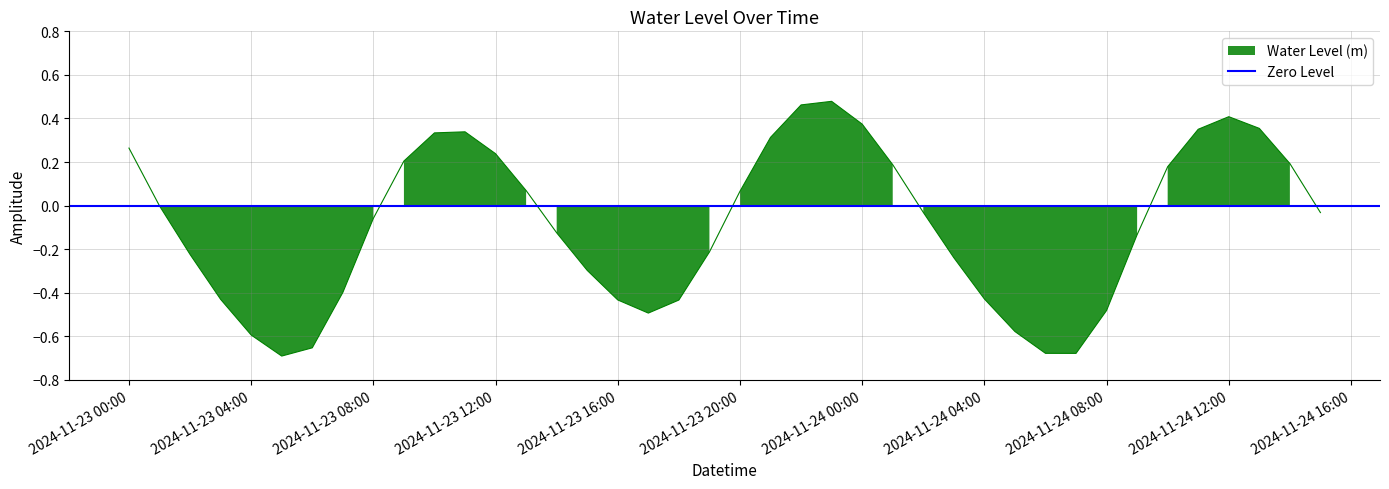

The chart shows a value of 0.6 at 2024-11-24 12:00. True or false?

False